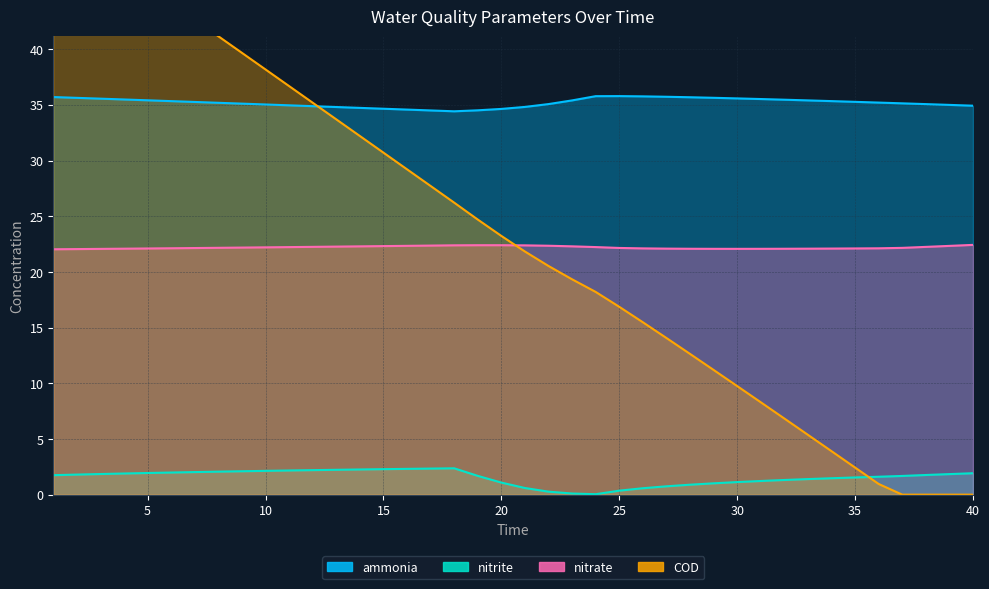

Which series changed the most between 30 and 37?

COD